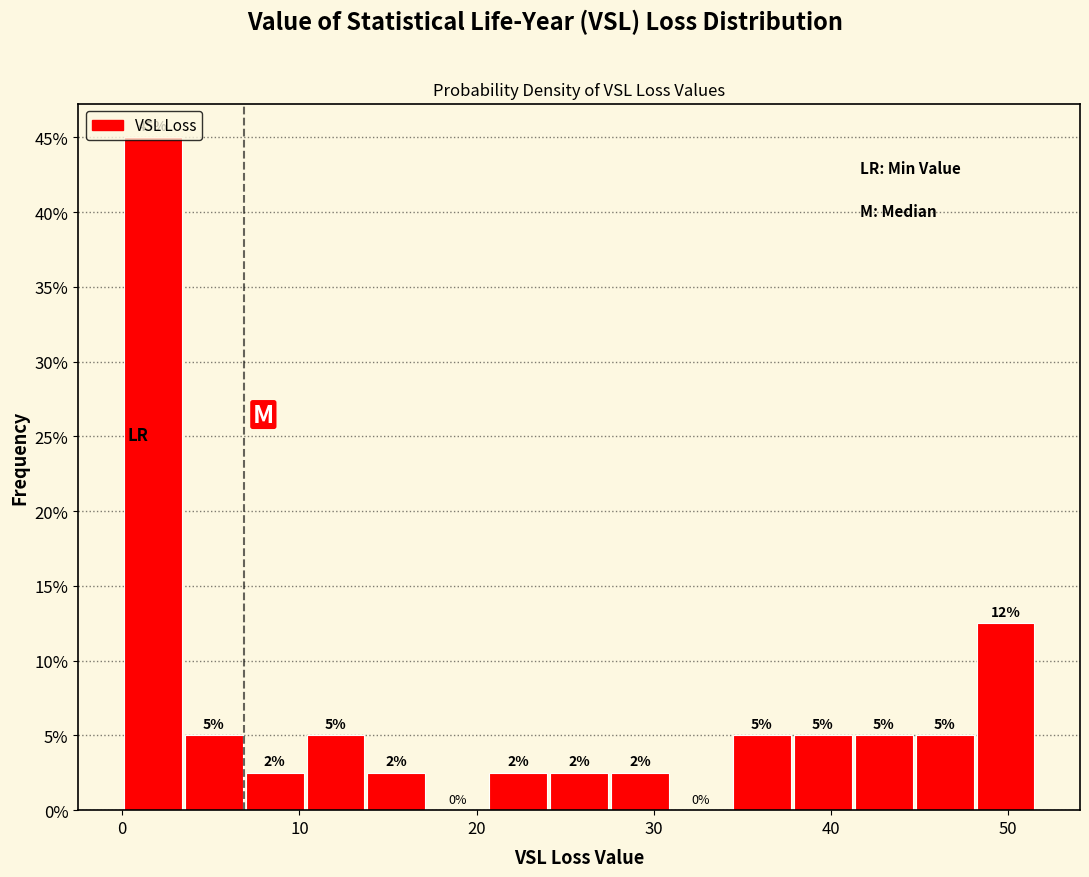

Read against the x-axis, roughly where is the centre of the tallest bar?

2